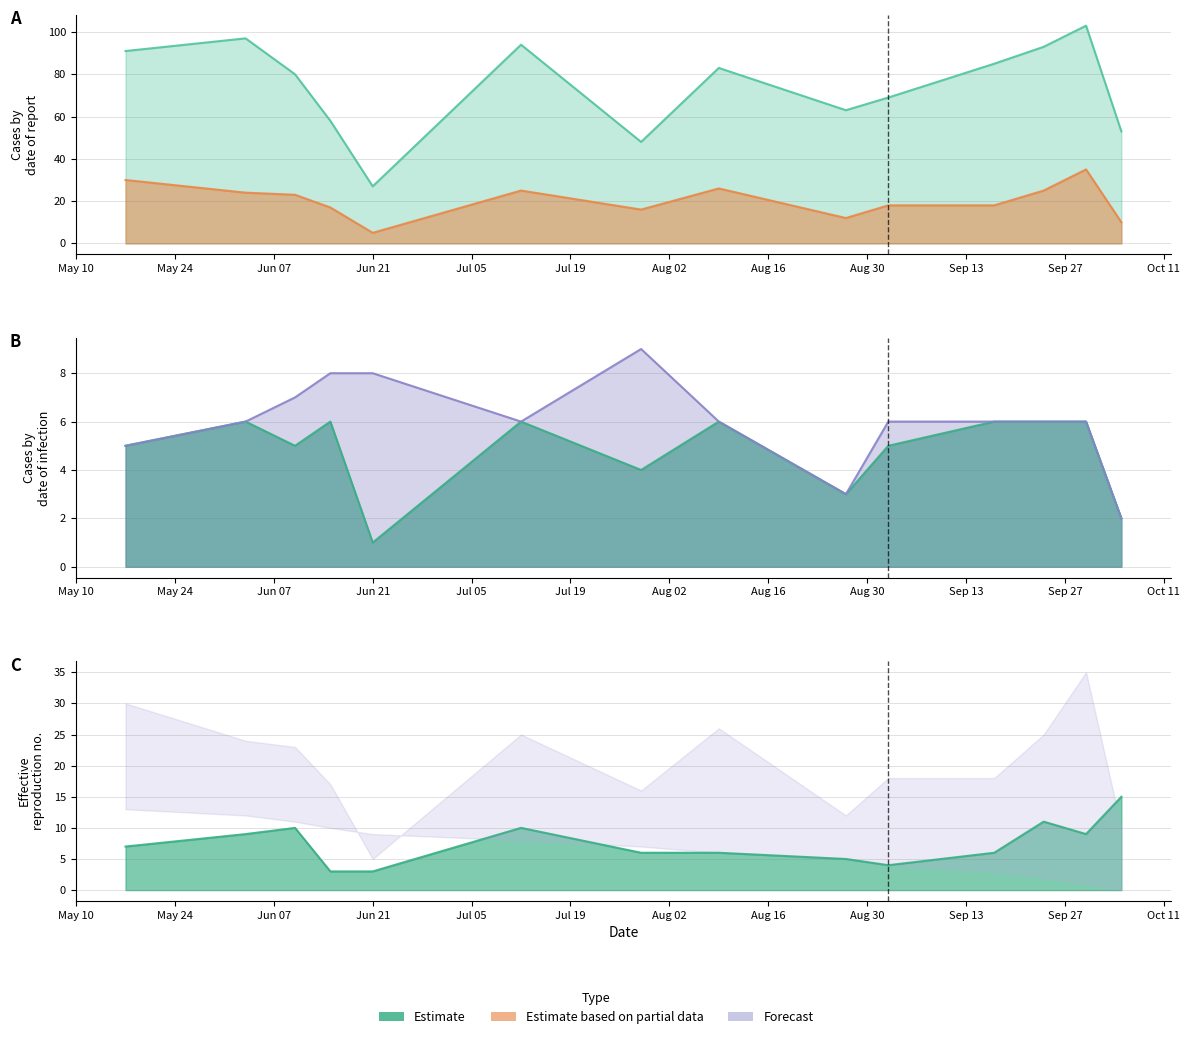

At how many categories does at least one series exceed 4?

14